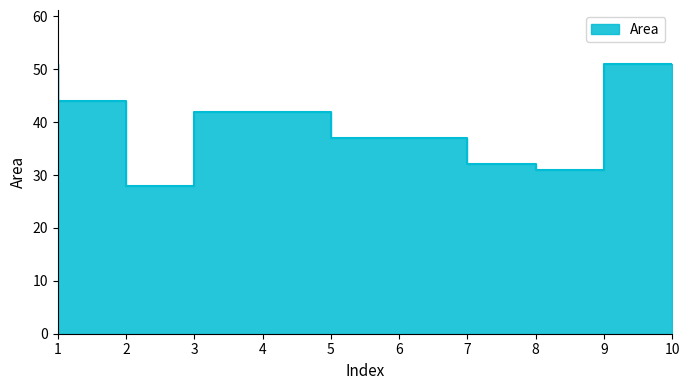

How many values exceed 42?

3